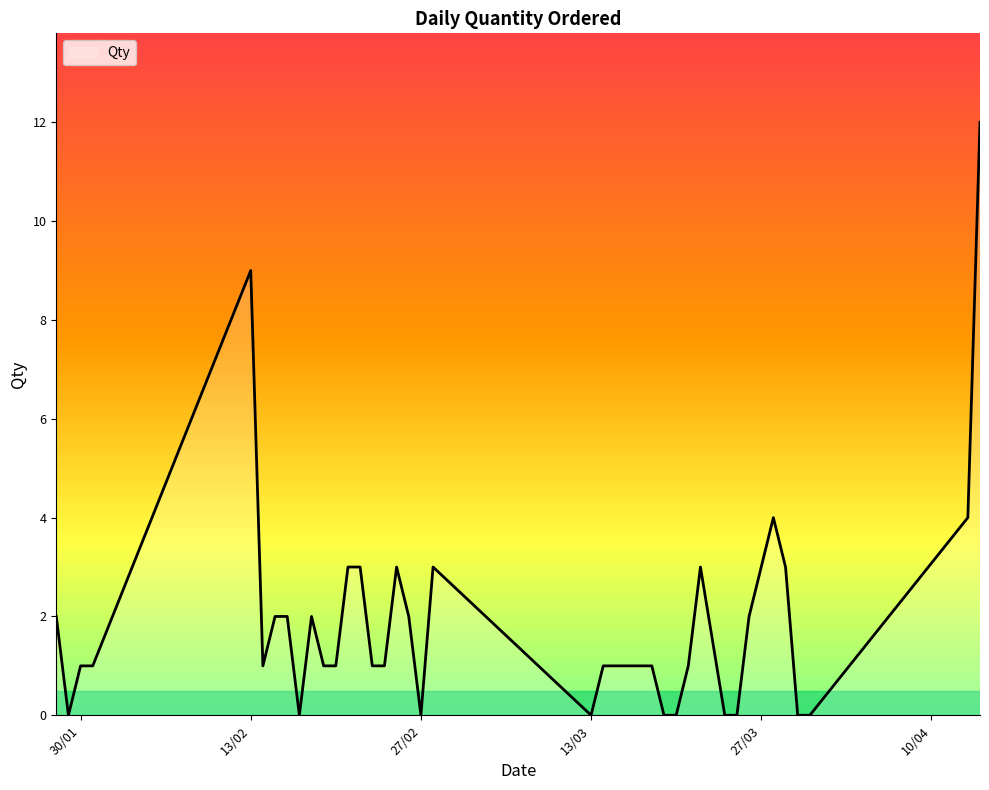

What is the difference between the maximum and minimum values?

12